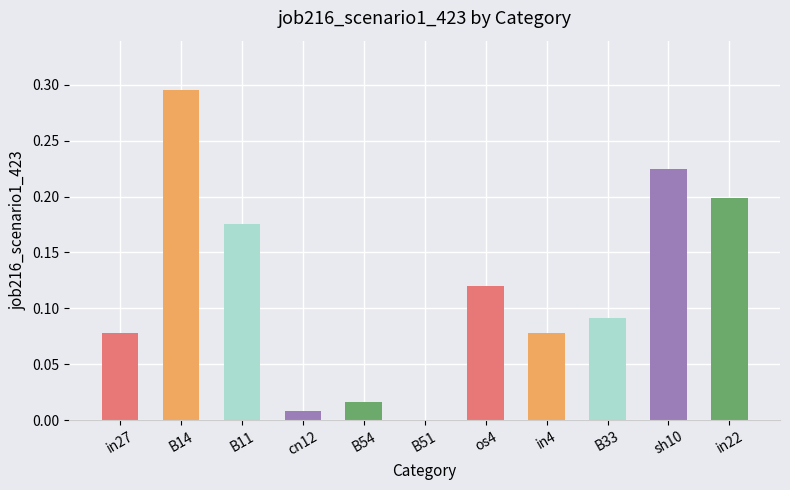

What is the sum of all values?

1.3